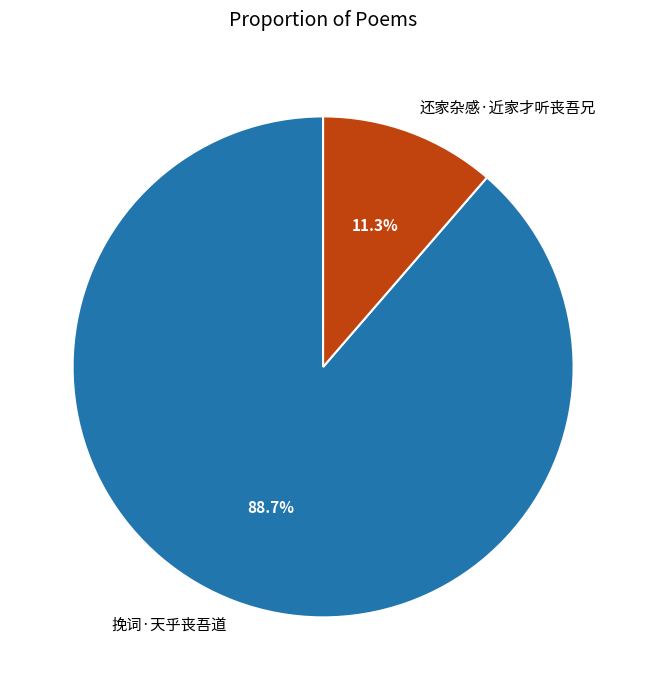

What percentage is the 还家杂感·近家才听丧吾兄 slice, to the nearest percent?

11%